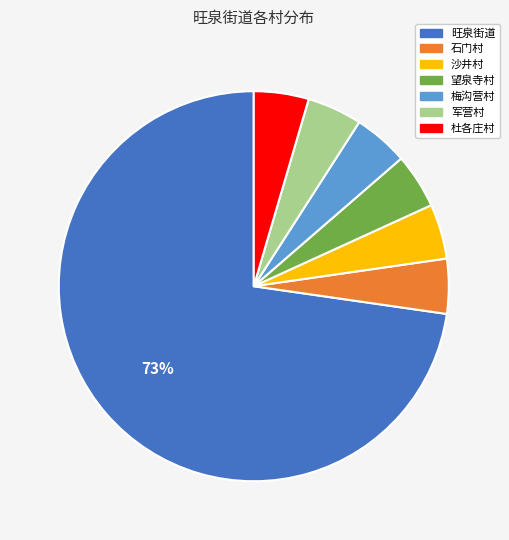

To the nearest percent, what is the average slice percentage?

14%